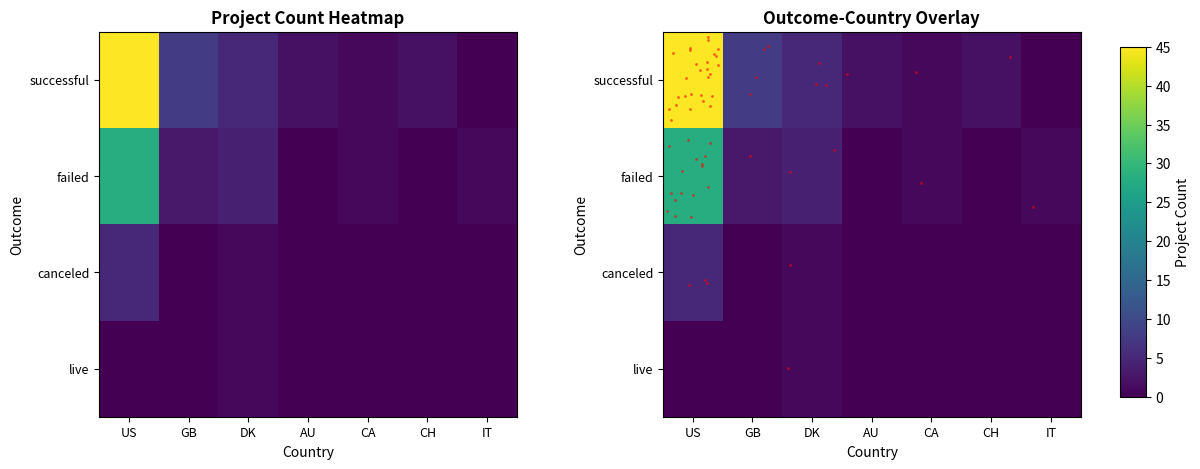

List the labels in order of value, largest first.

successful_US, failed_US, successful_GB, successful_DK, canceled_US, failed_DK, failed_GB, successful_AU, successful_CH, successful_CA, failed_CA, failed_IT, canceled_DK, live_DK, successful_IT, failed_AU, failed_CH, canceled_GB, canceled_AU, canceled_CA, canceled_CH, canceled_IT, live_US, live_GB, live_AU, live_CA, live_CH, live_IT